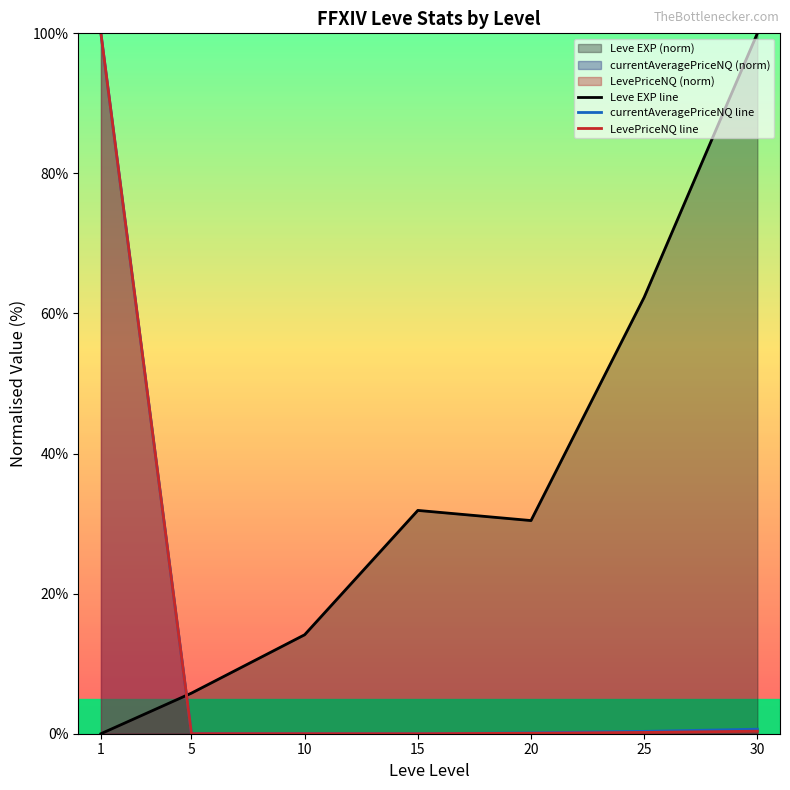

What is the difference between the highest and lowest values at 10?

14.1